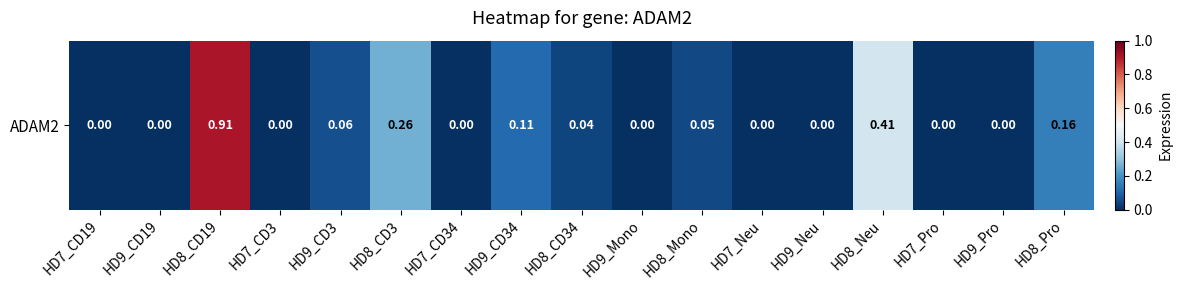

Which has a higher value, HD8_CD34 or HD8_CD19?

HD8_CD19